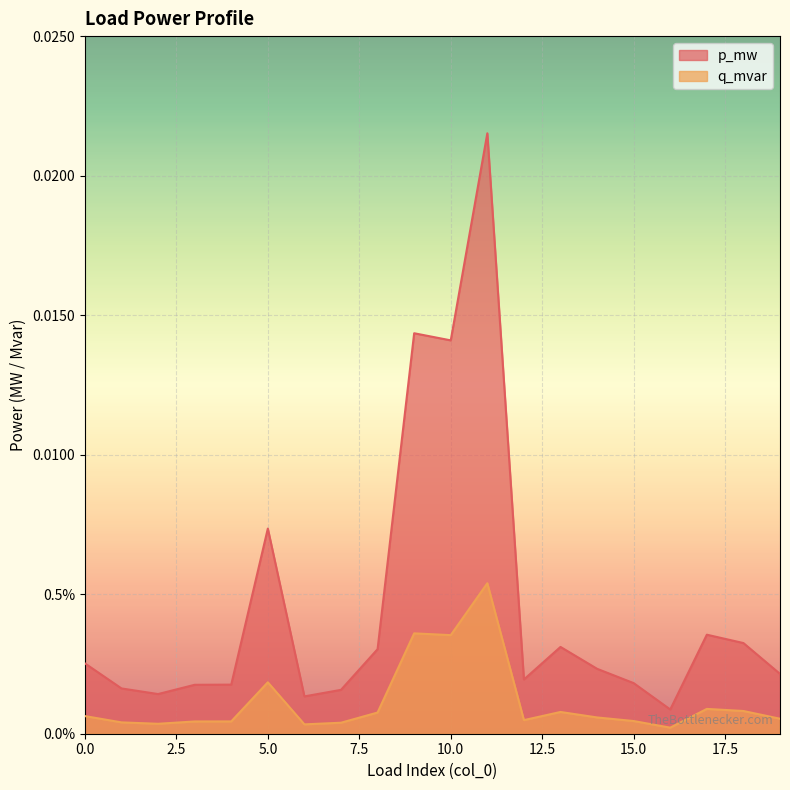

At which category is the sum across all series the highest?

11